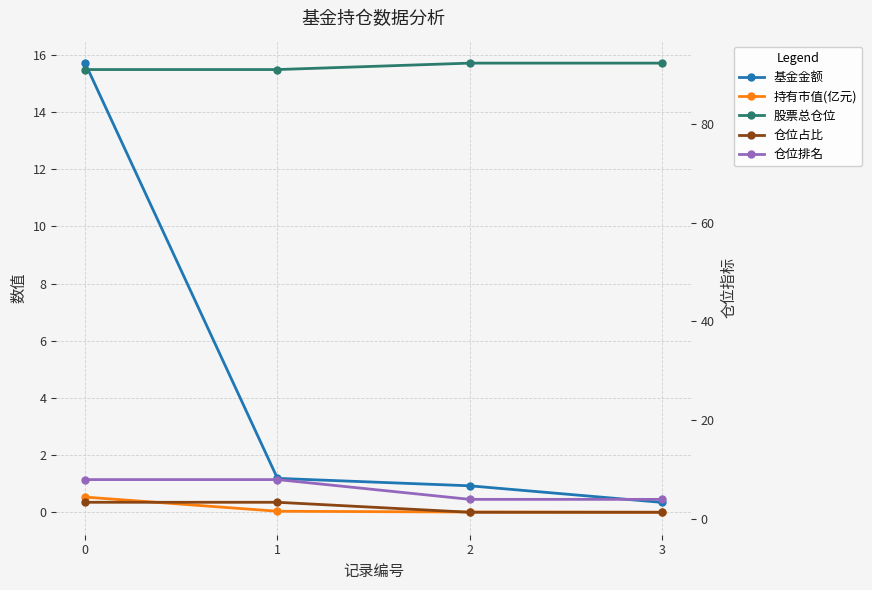

Is it true that 持有市值(亿元) equals 0.0 at 2?

True